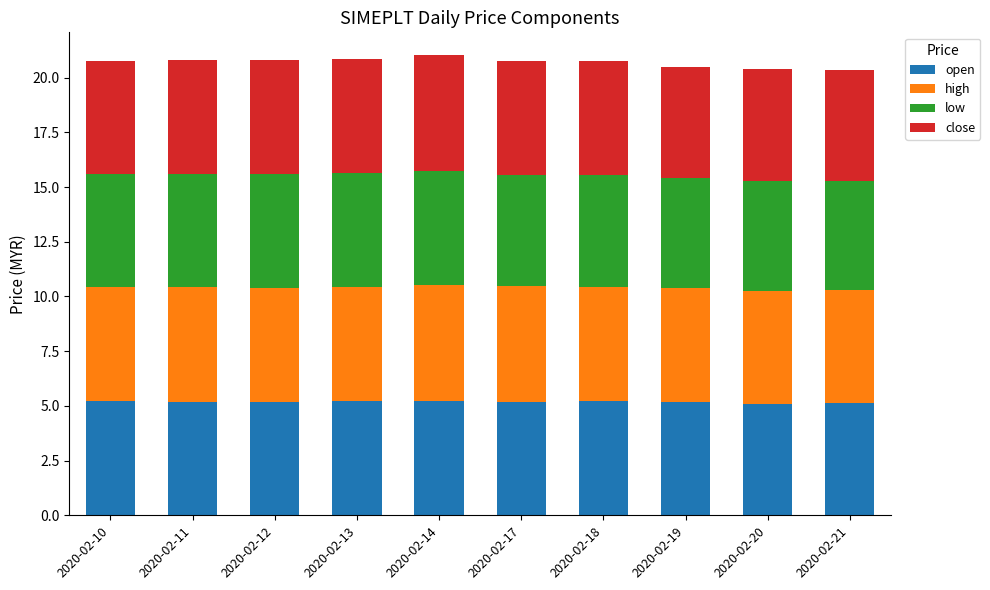

Is it true that open equals 6.8 at 2020-02-12?

False